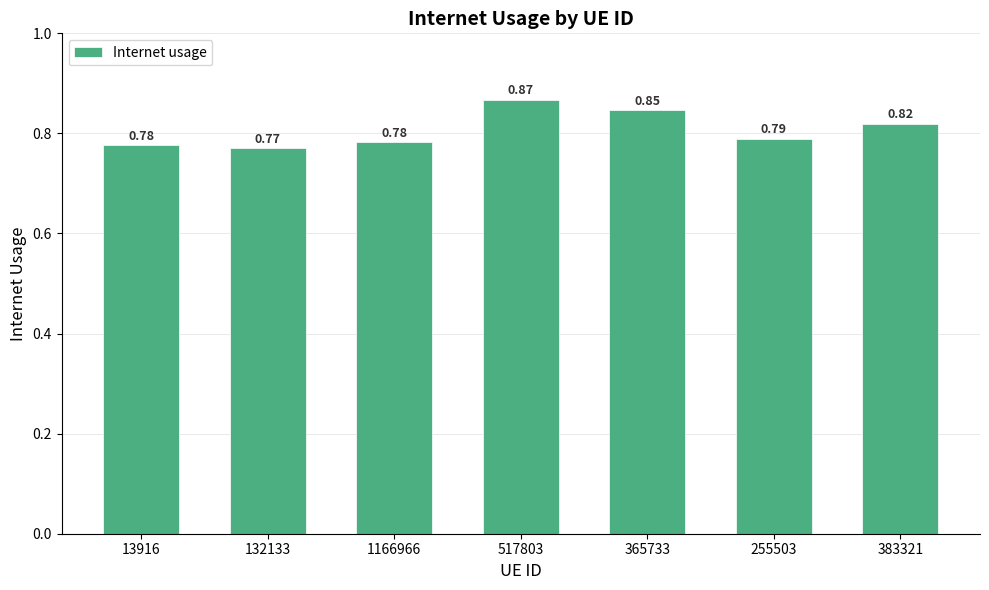

What is the change in value from 1166966 to 517803?

+0.1